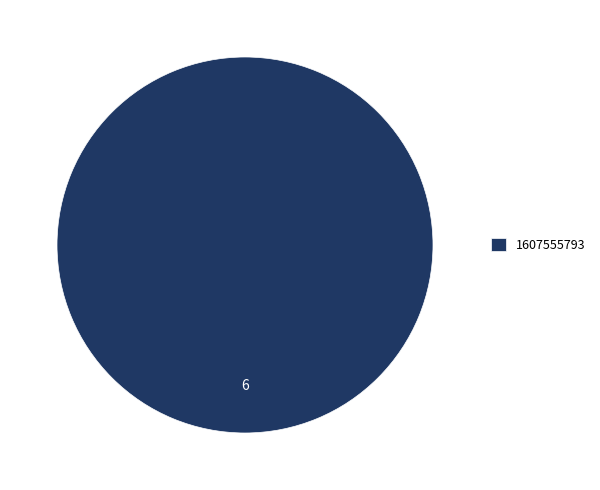

Count the number of slices in the pie.

1